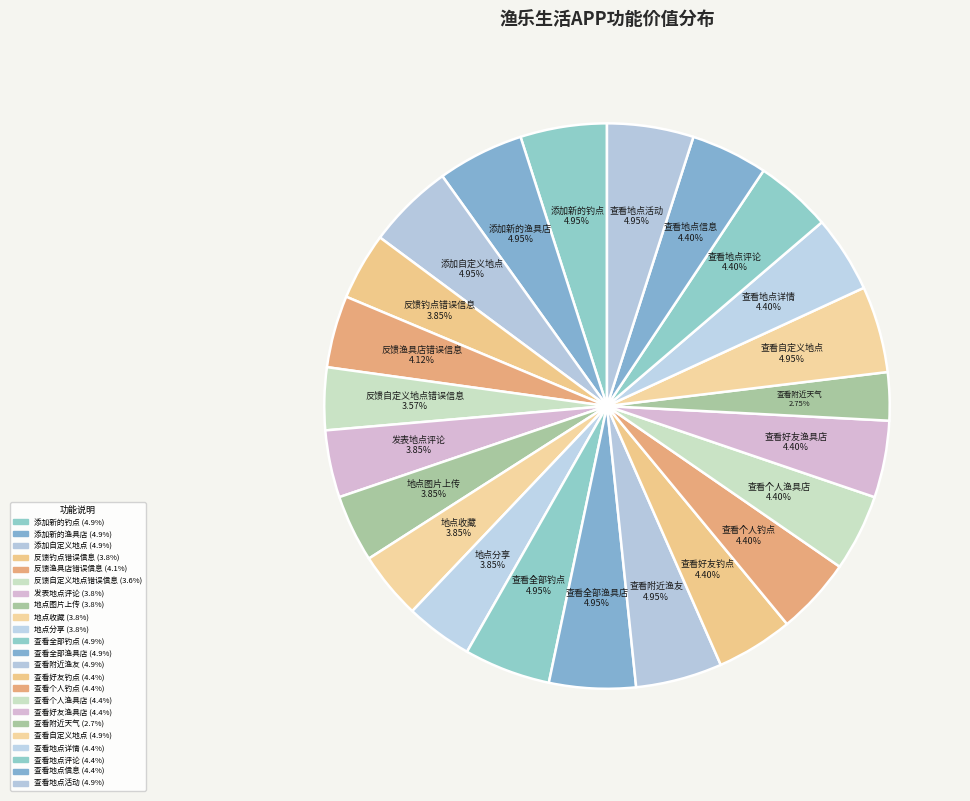

To the nearest percent, what is the difference between the largest and smallest slice percentages?

2%